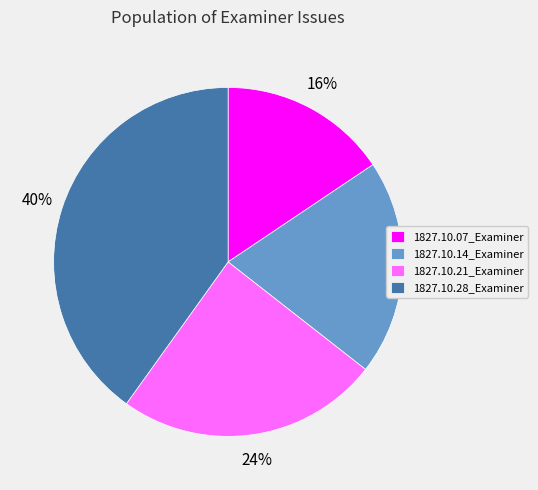

What percentage is the 1827.10.21_Examiner slice, to the nearest percent?

24%